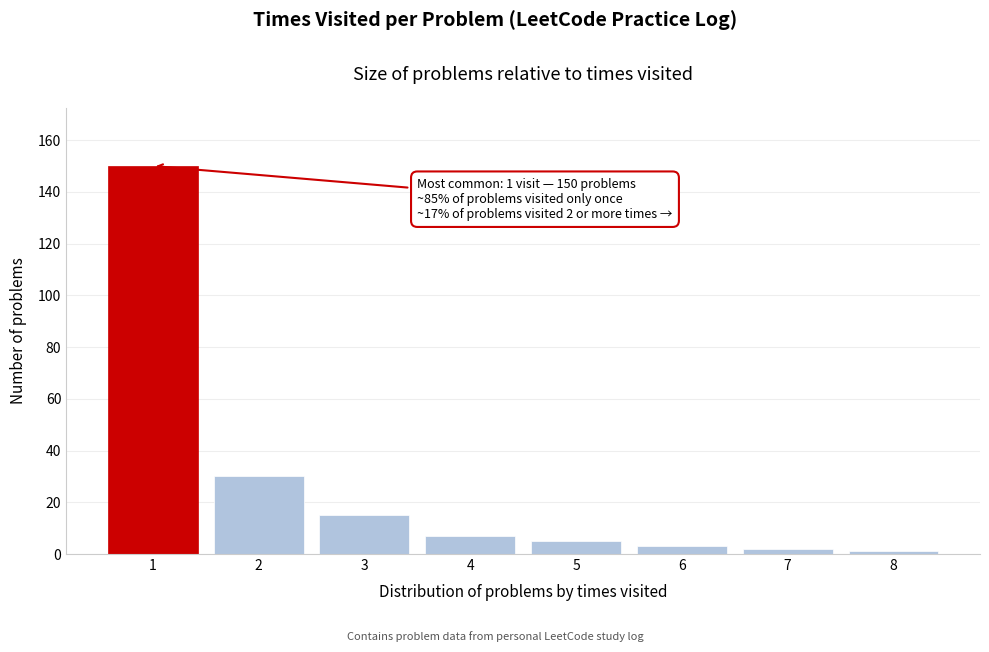

Reading left to right, transcribe all the data shown in this chart.

1=150	2=30	3=15	4=7	5=5	6=3	7=2	8=1